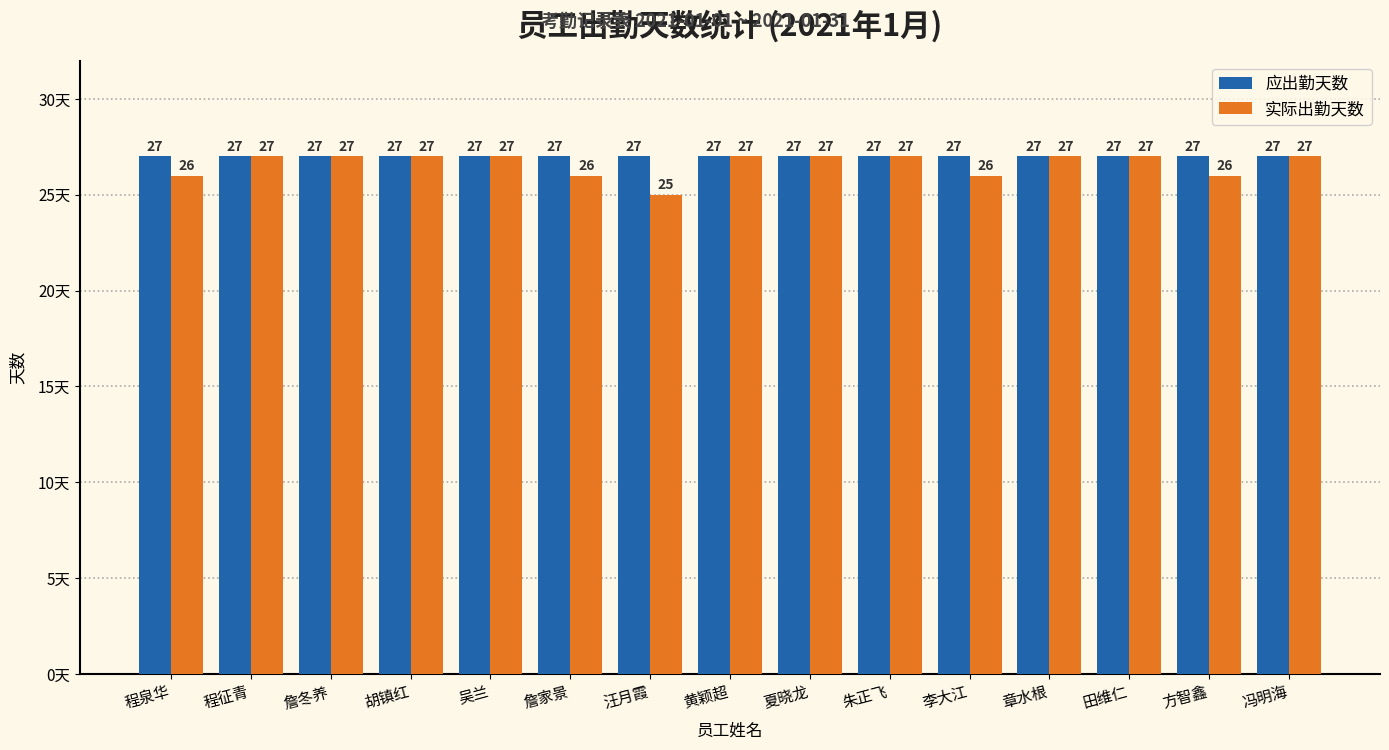

At how many categories does at least one series exceed 25?

15